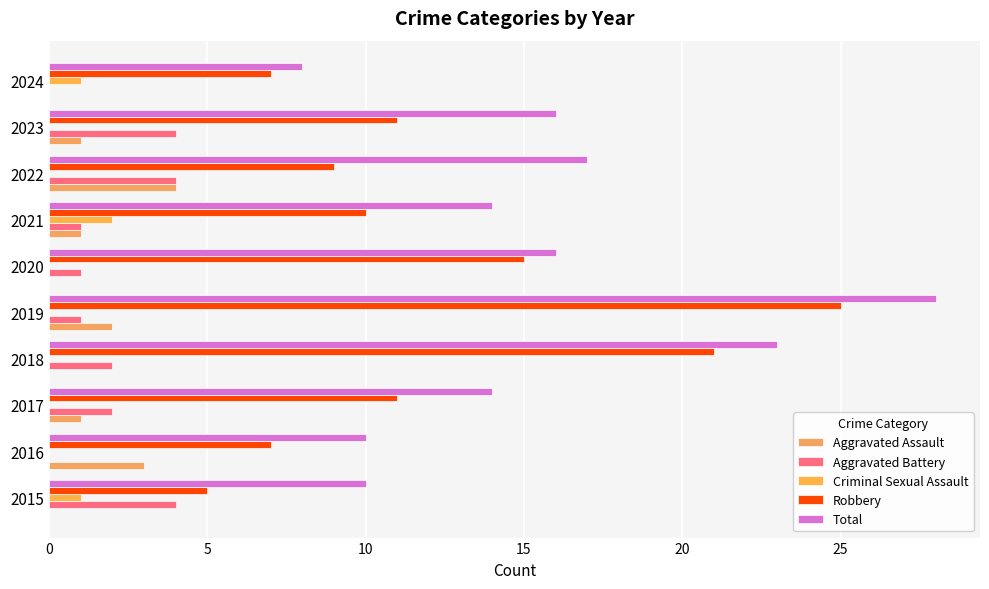

At which category is the sum across all series the highest?

2019